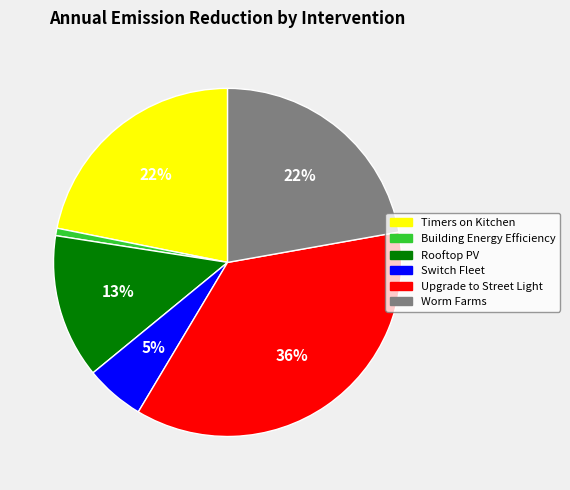

True or false: Upgrade to Street Light accounts for 36% of the total.

True